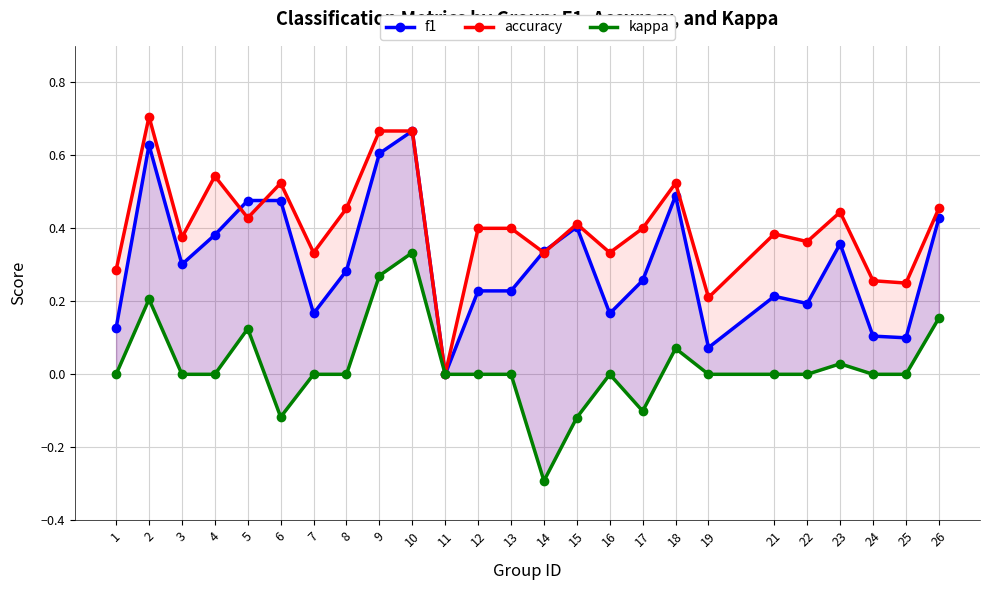

What is the value of the f1 point at the 16th from the left?

0.2